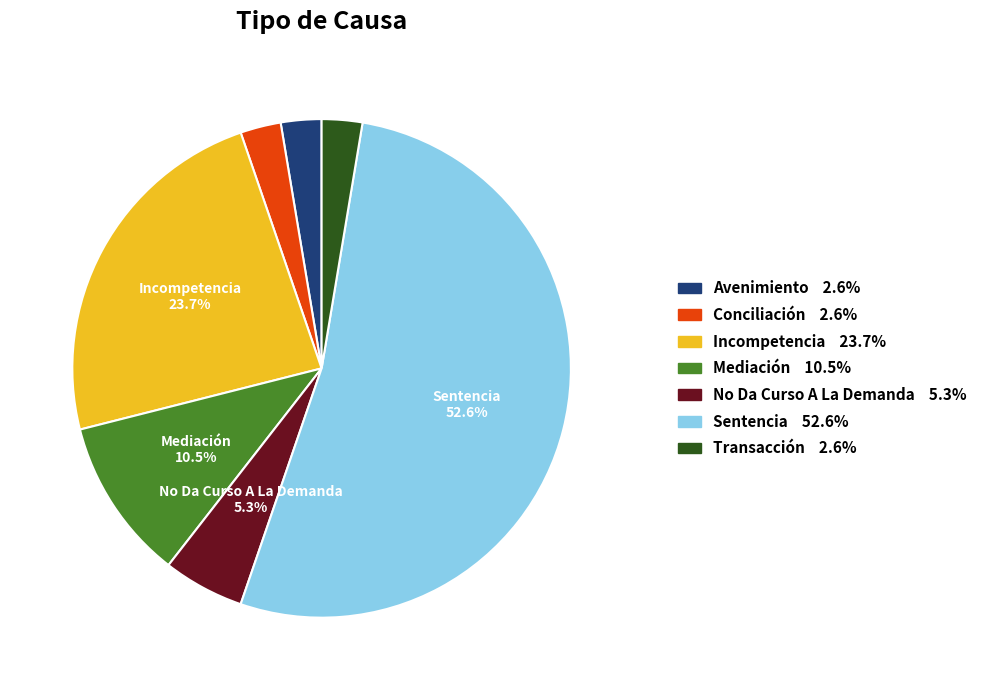

How many slices are in this pie chart?

7